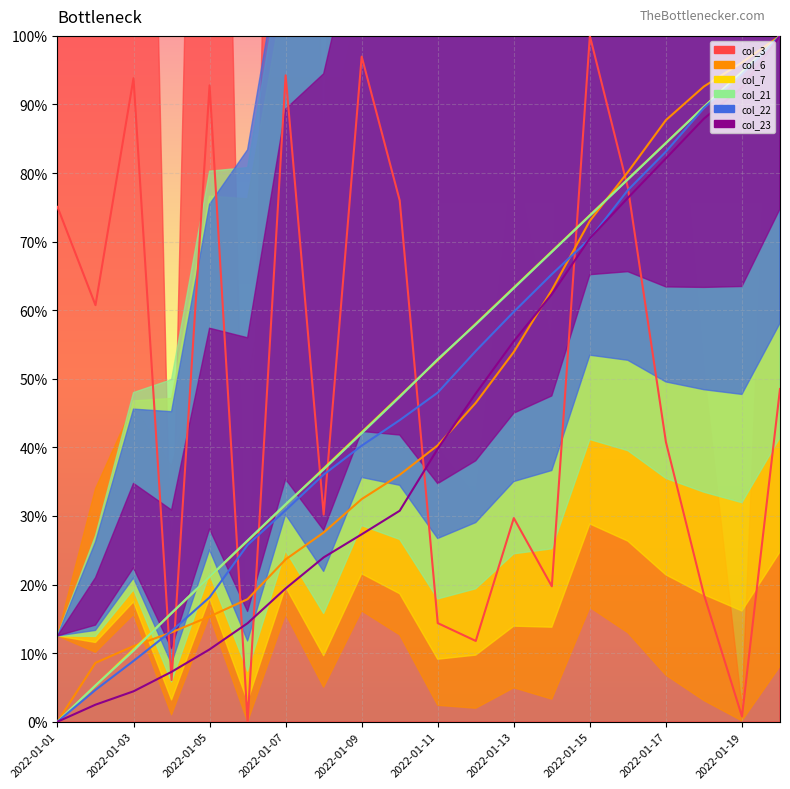

What is the difference between the highest and lowest values at 13?

48.8